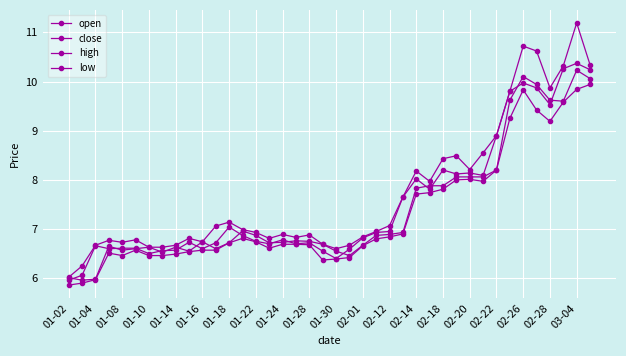

How many distinct data groups are displayed?

4